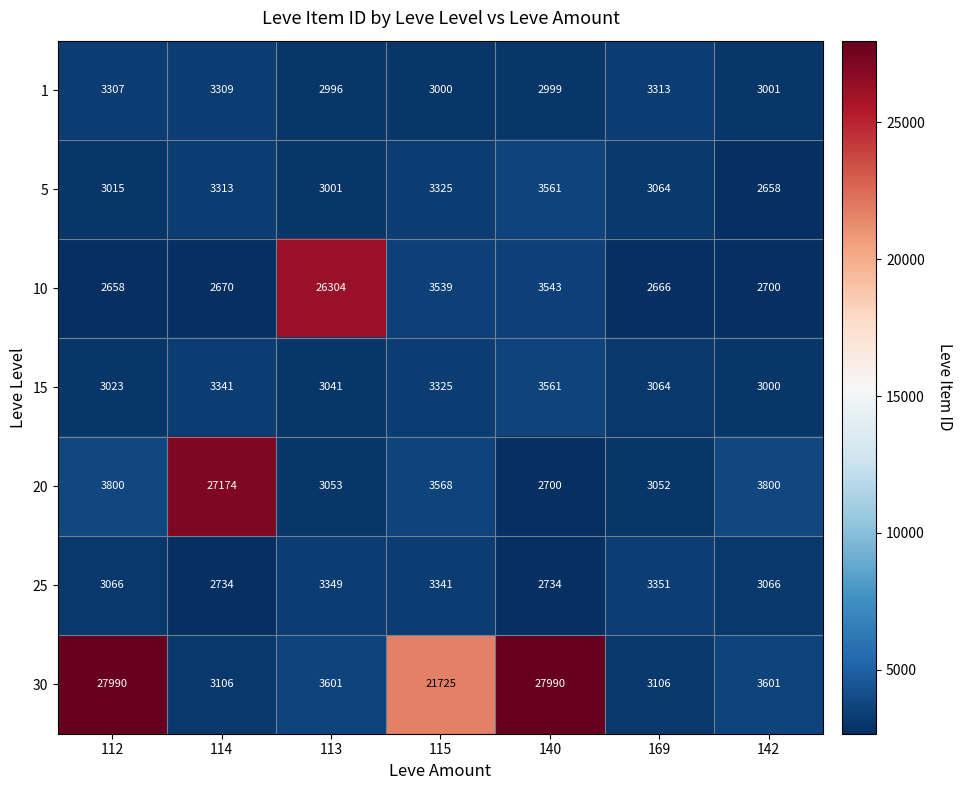

What is the maximum value shown in the chart?

27990